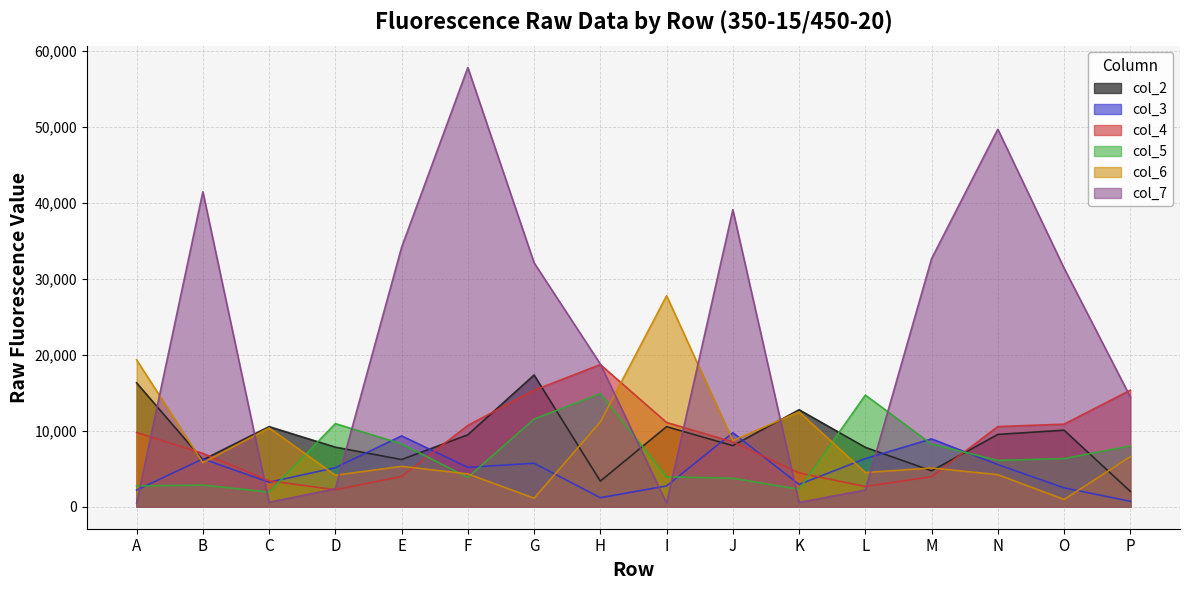

What is the average value of the col_5 series?

6898